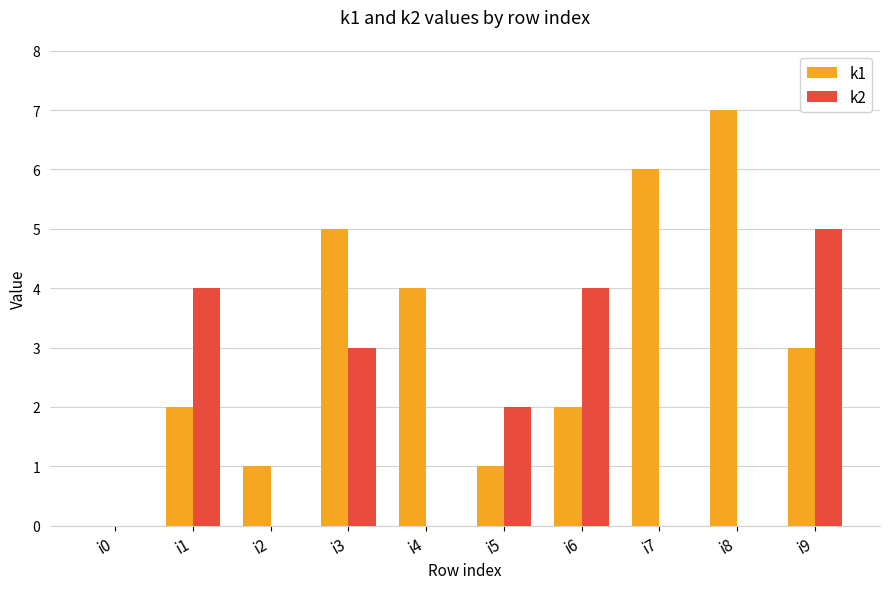

Which series has the largest total across all categories?

k1